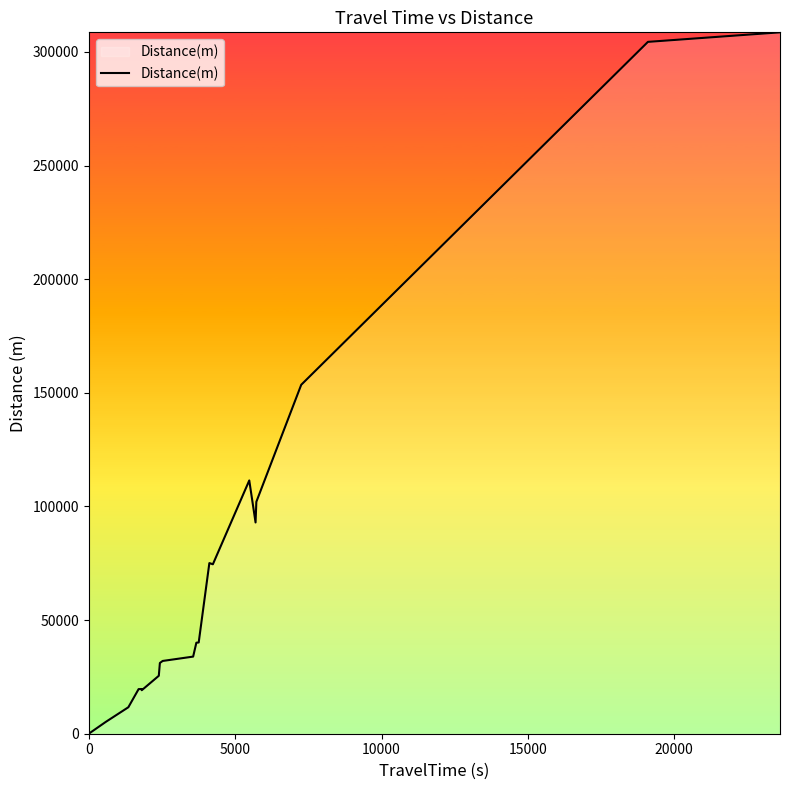

What is the difference between the maximum and minimum values?

308599